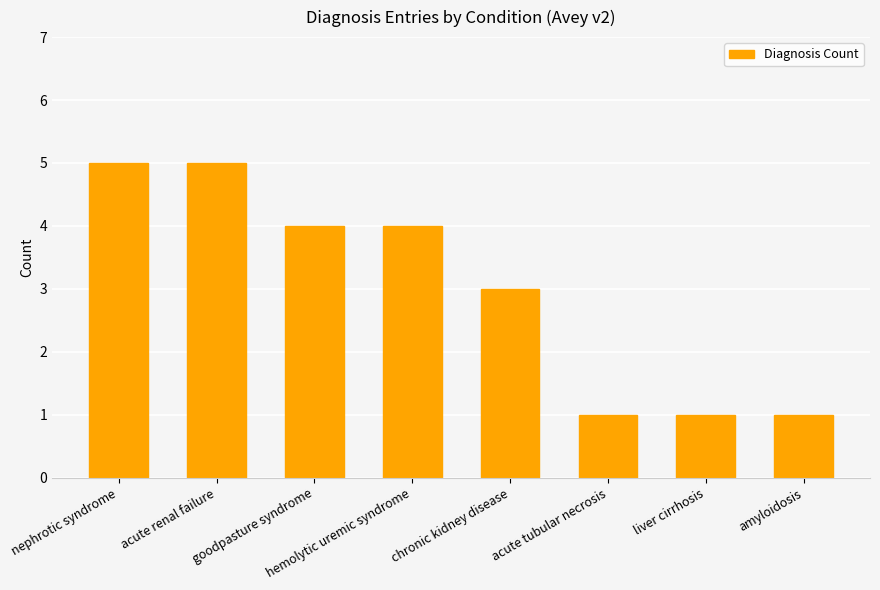

Is it true that the value at acute renal failure is 5?

True